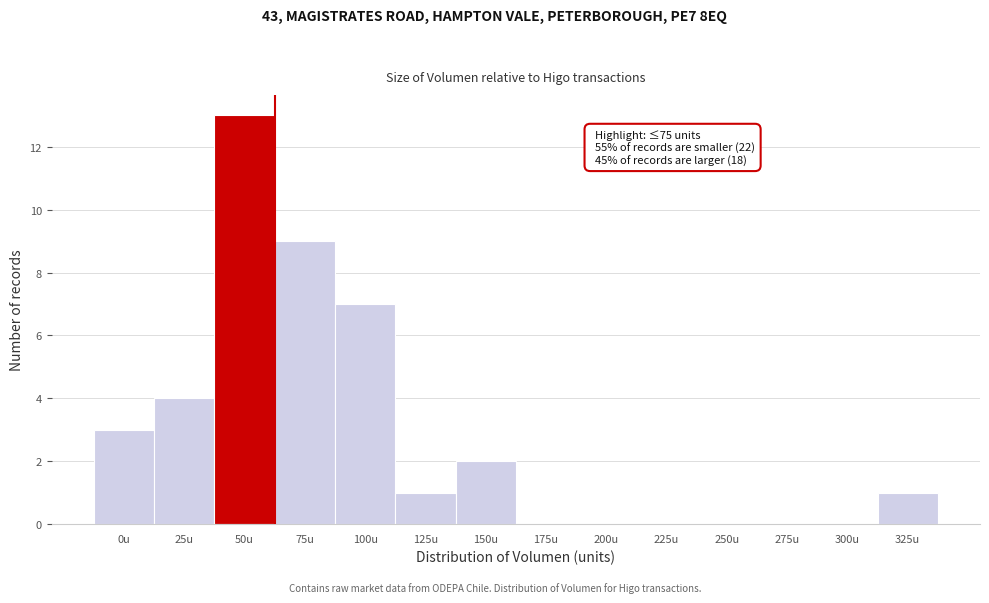

Reading left to right, transcribe all the data shown in this chart.

0u=3	25u=4	50u=13	75u=9	100u=7	125u=1	150u=2	175u=0	200u=0	225u=0	250u=0	275u=0	300u=0	325u=1